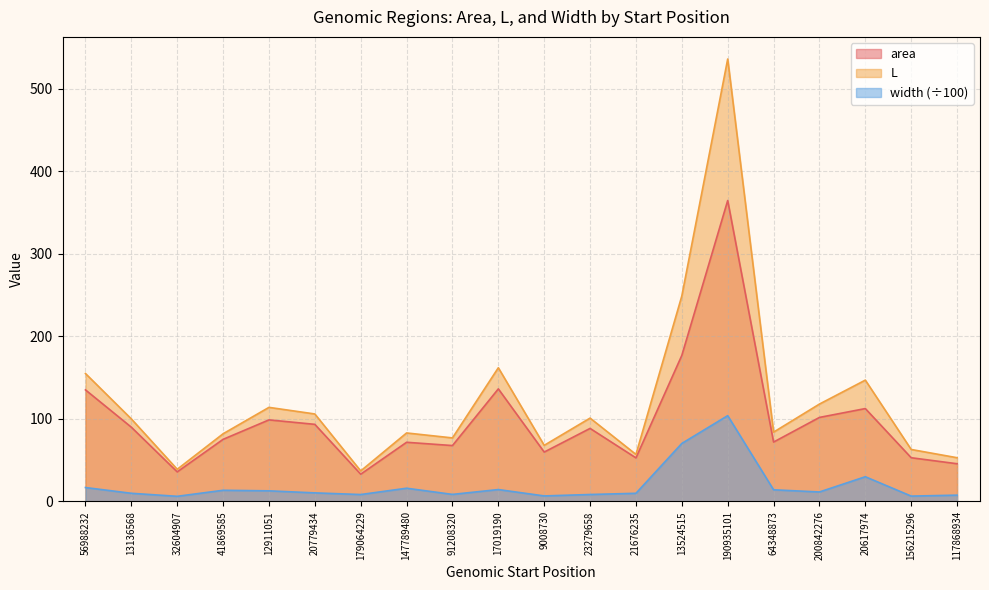

Where is L nearest to the value 286?

13524515